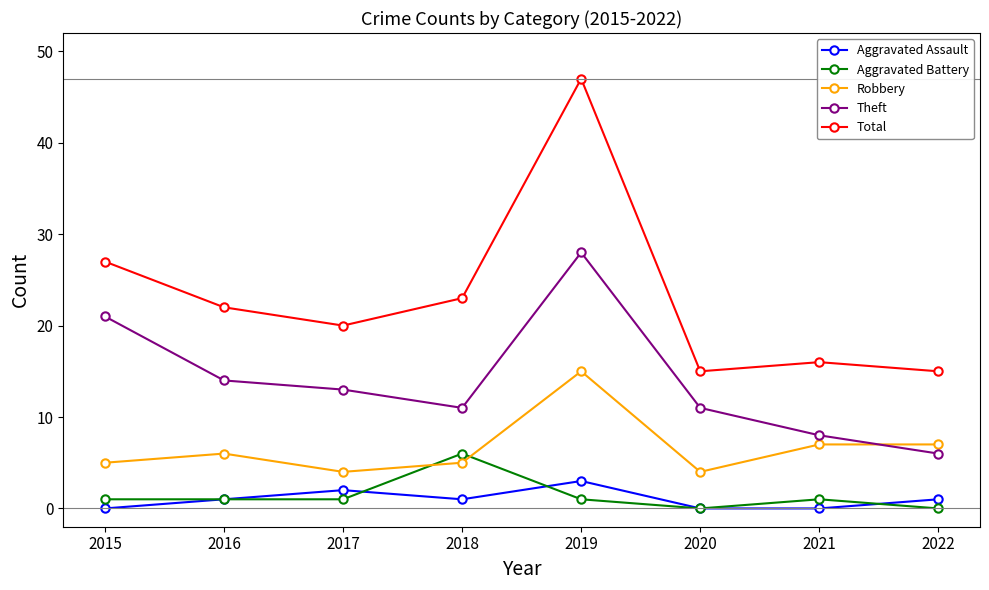

Which series has the largest total across all categories?

Total